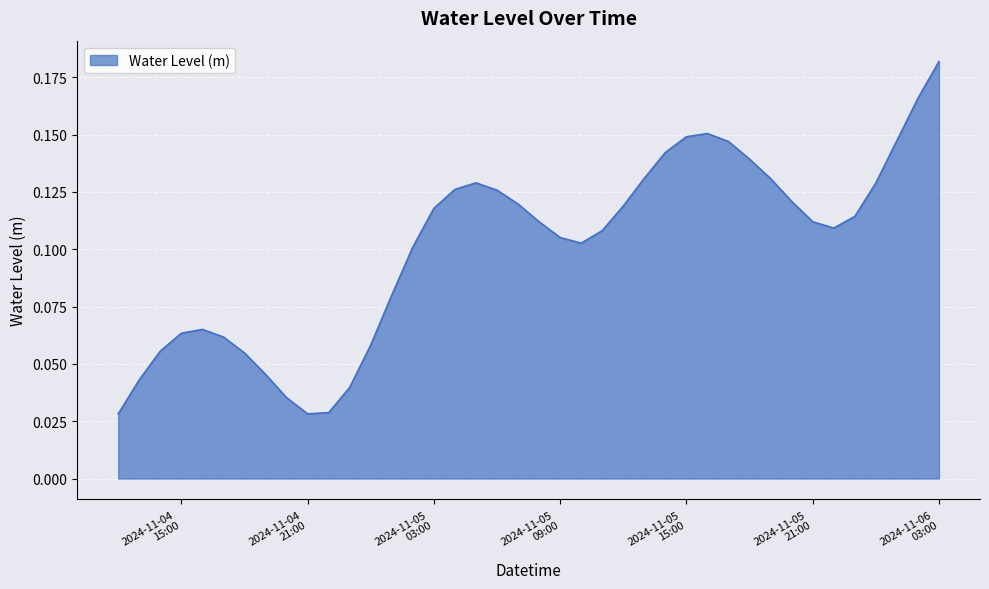

Rank the categories by value from highest to lowest.

2024-11-06 03:00:00, 2024-11-06 02:00:00, 2024-11-05 16:00:00, 2024-11-05 15:00:00, 2024-11-06 01:00:00, 2024-11-05 17:00:00, 2024-11-05 14:00:00, 2024-11-05 18:00:00, 2024-11-05 13:00:00, 2024-11-05 19:00:00, 2024-11-05 05:00:00, 2024-11-06 00:00:00, 2024-11-05 04:00:00, 2024-11-05 06:00:00, 2024-11-05 20:00:00, 2024-11-05 07:00:00, 2024-11-05 12:00:00, 2024-11-05 03:00:00, 2024-11-05 23:00:00, 2024-11-05 21:00:00, 2024-11-05 08:00:00, 2024-11-05 22:00:00, 2024-11-05 11:00:00, 2024-11-05 09:00:00, 2024-11-05 10:00:00, 2024-11-05 02:00:00, 2024-11-05 01:00:00, 2024-11-04 16:00:00, 2024-11-04 15:00:00, 2024-11-04 17:00:00, 2024-11-05 00:00:00, 2024-11-04 14:00:00, 2024-11-04 18:00:00, 2024-11-04 19:00:00, 2024-11-04 13:00:00, 2024-11-04 23:00:00, 2024-11-04 20:00:00, 2024-11-04 22:00:00, 2024-11-04 21:00:00, 2024-11-04 12:00:00